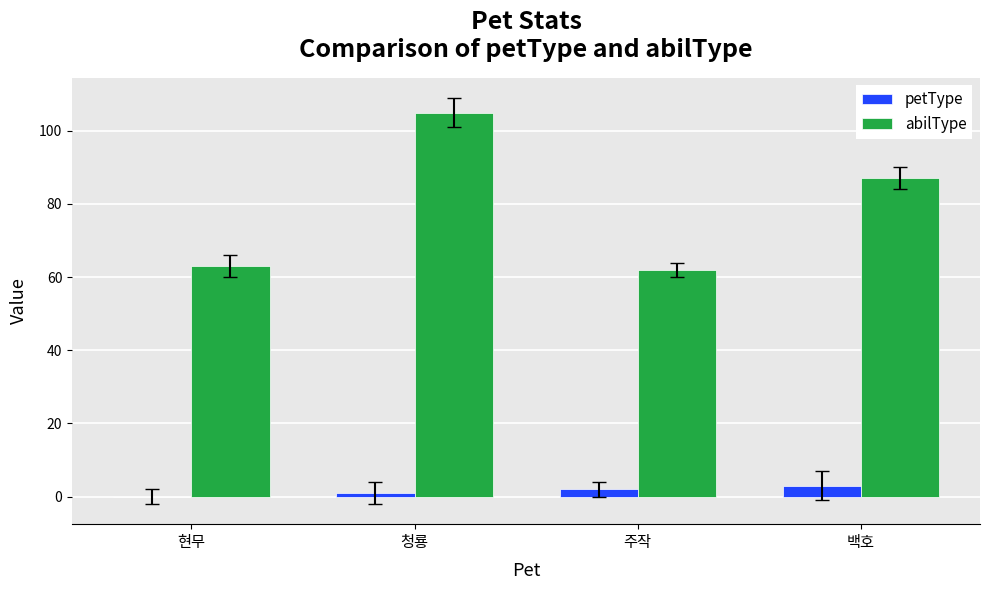

Which category has the highest value in the abilType series?

청룡